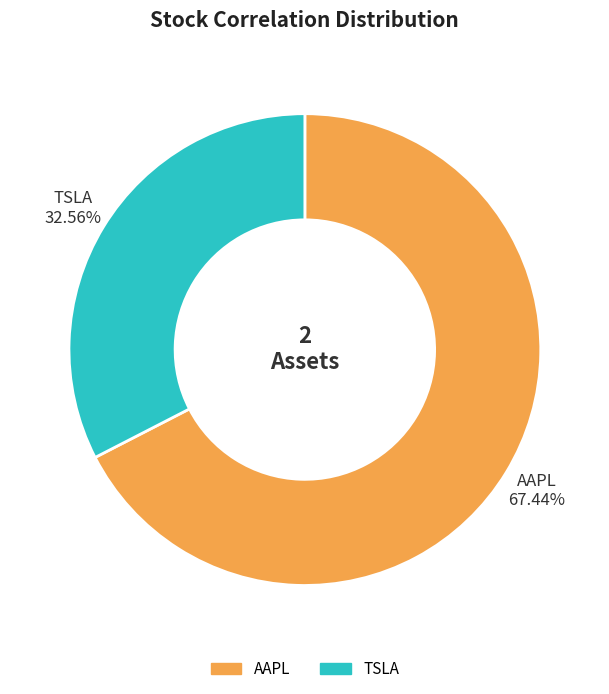

To the nearest percent, what percentage of the pie is TSLA?

33%